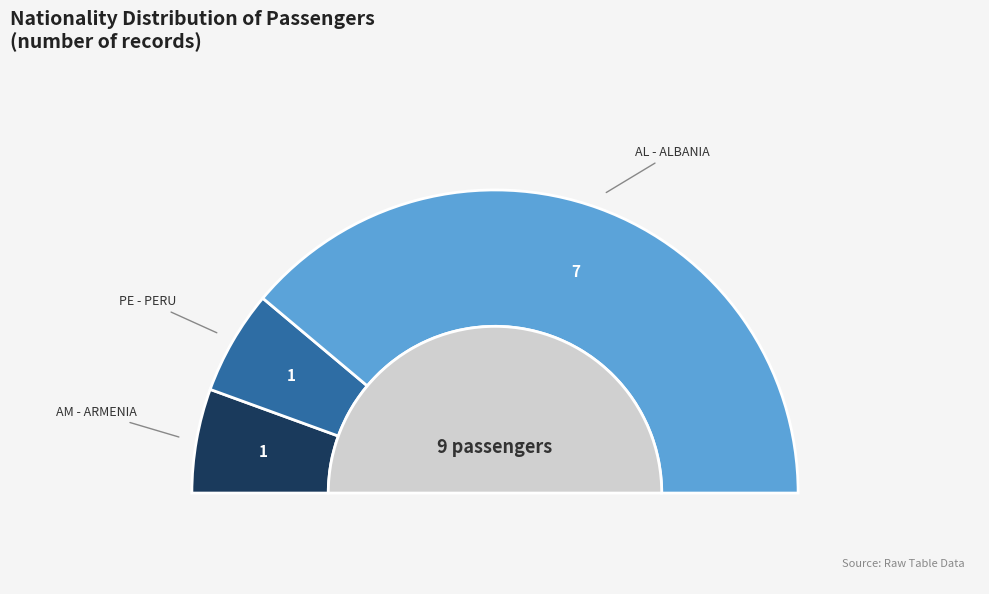

Which slice is the smallest?

AM - ARMENIA